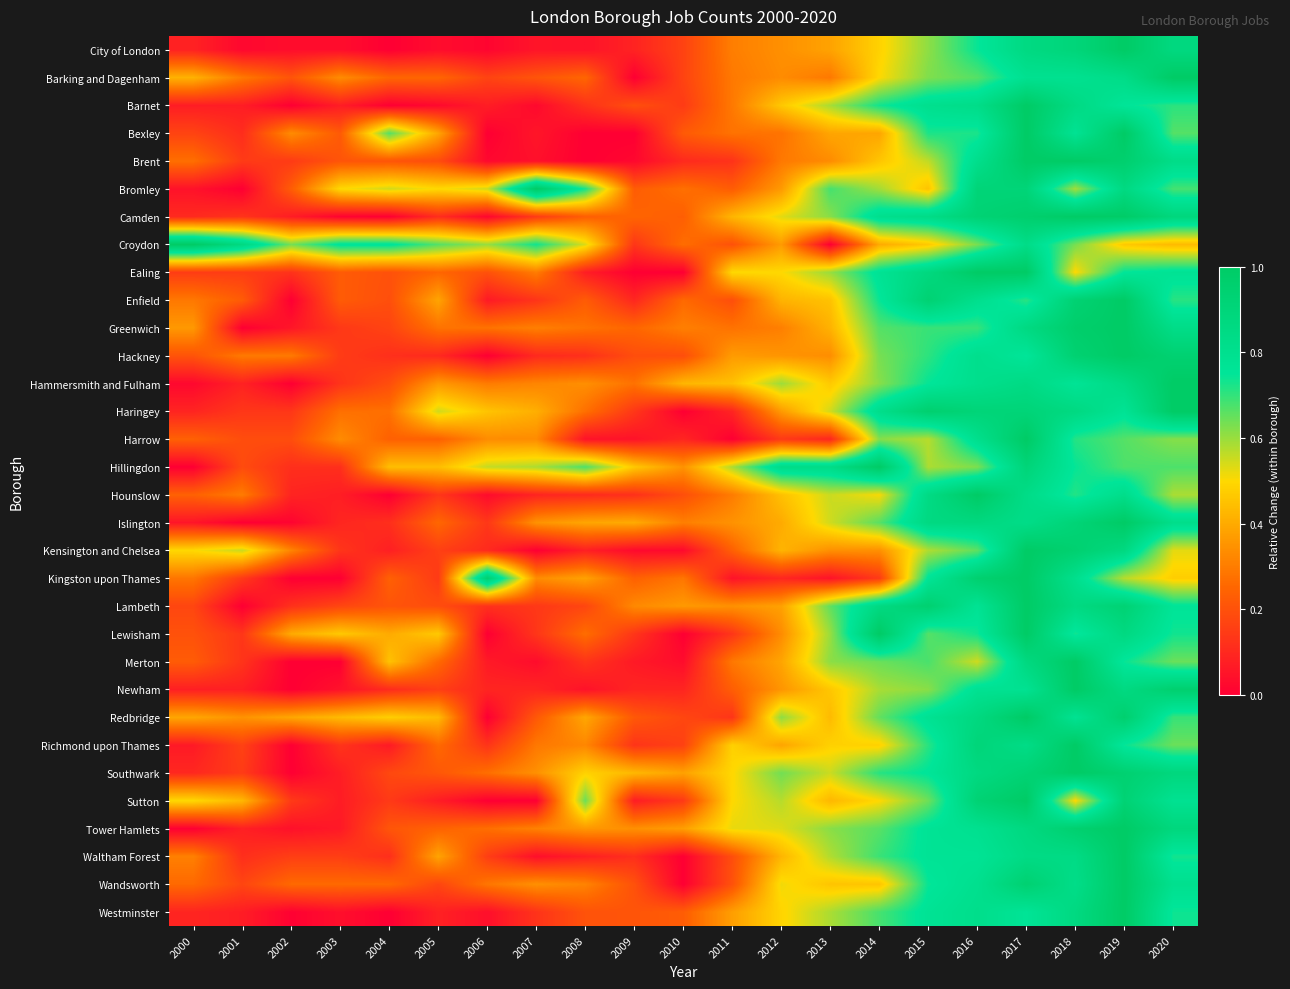

Which has a higher value, 2012 or 2009?

2012